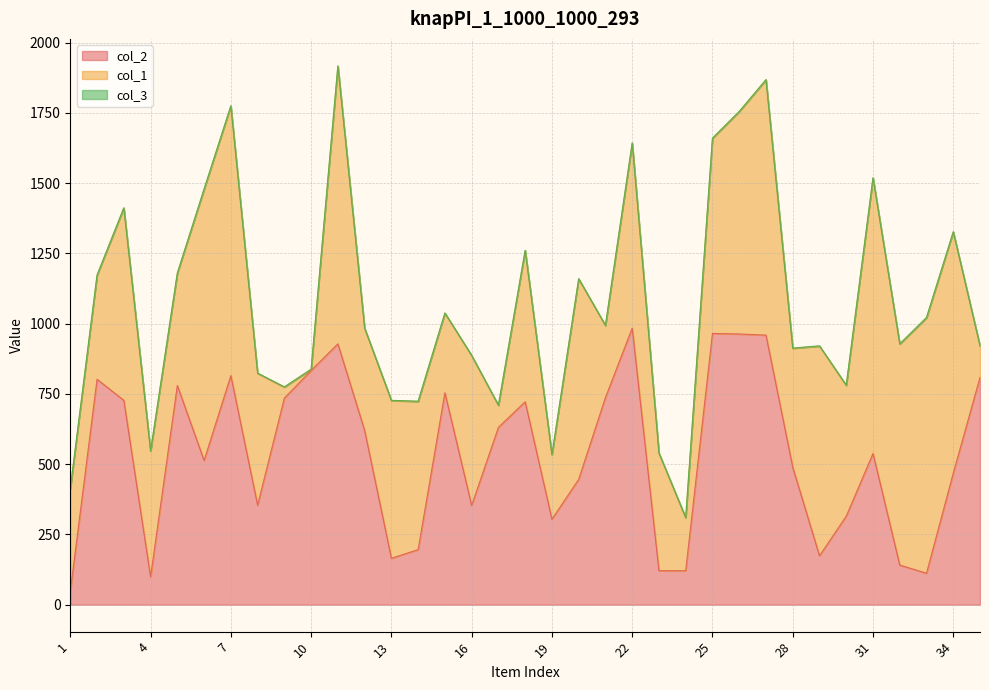

Where is col_3 nearest to the value 1?

1